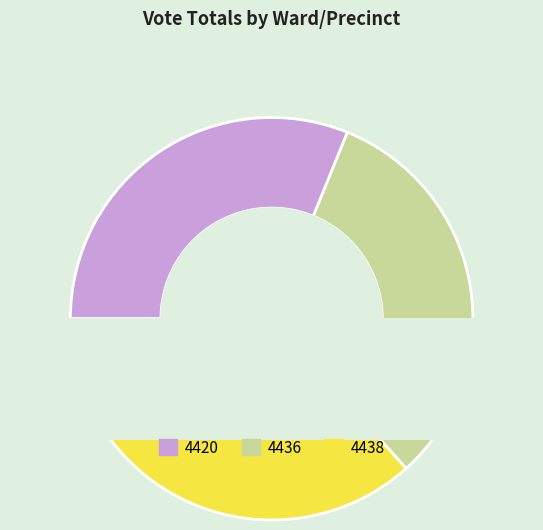

To the nearest percent, what percentage of the pie is 4438?

37%